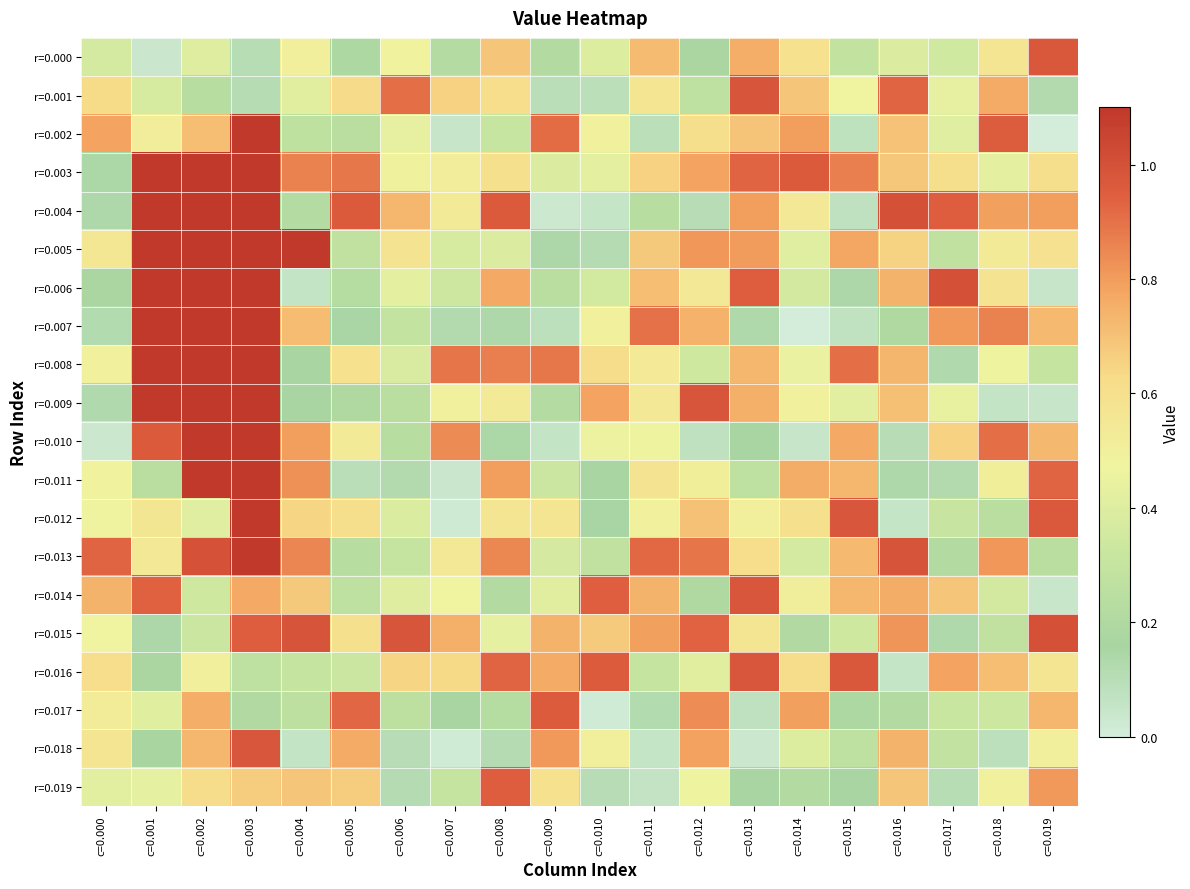

Which label corresponds to the smallest value in the chart?

c=0.014